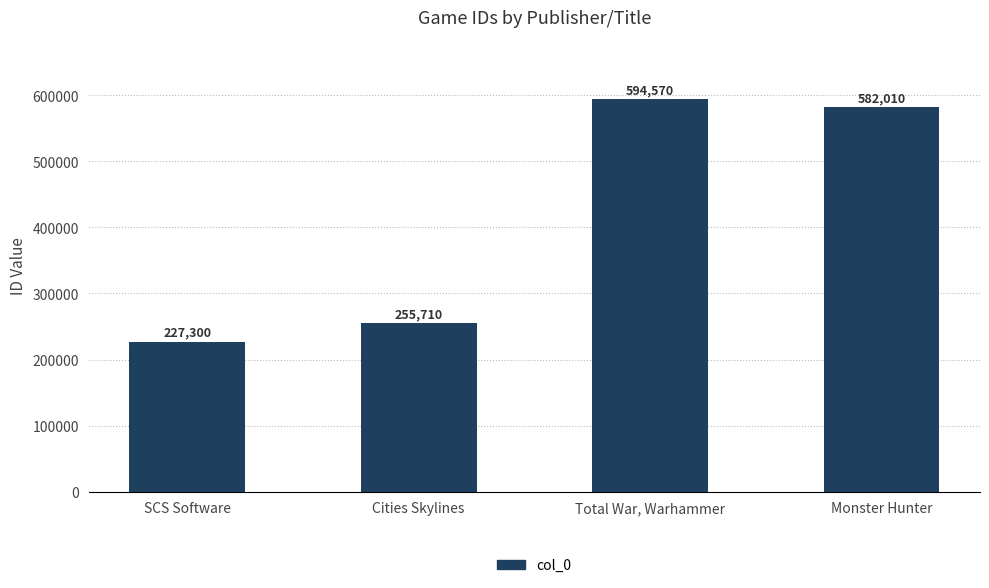

What is the difference between the maximum and minimum values?

367270